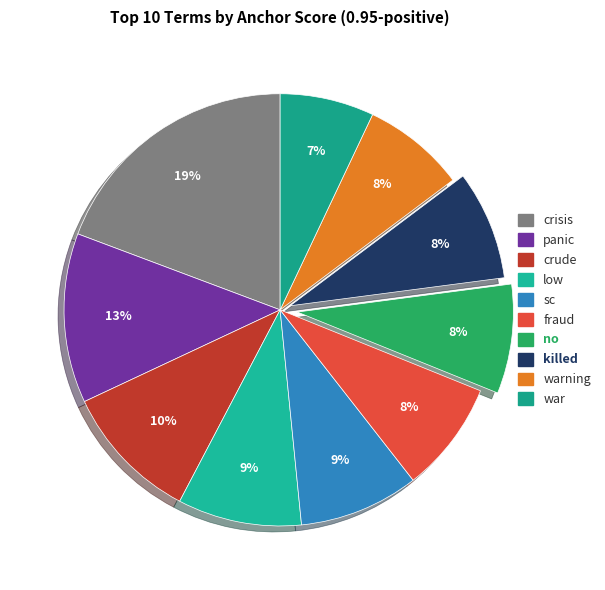

Rank the categories by value from lowest to highest.

war, warning, killed, no, fraud, sc, low, crude, panic, crisis